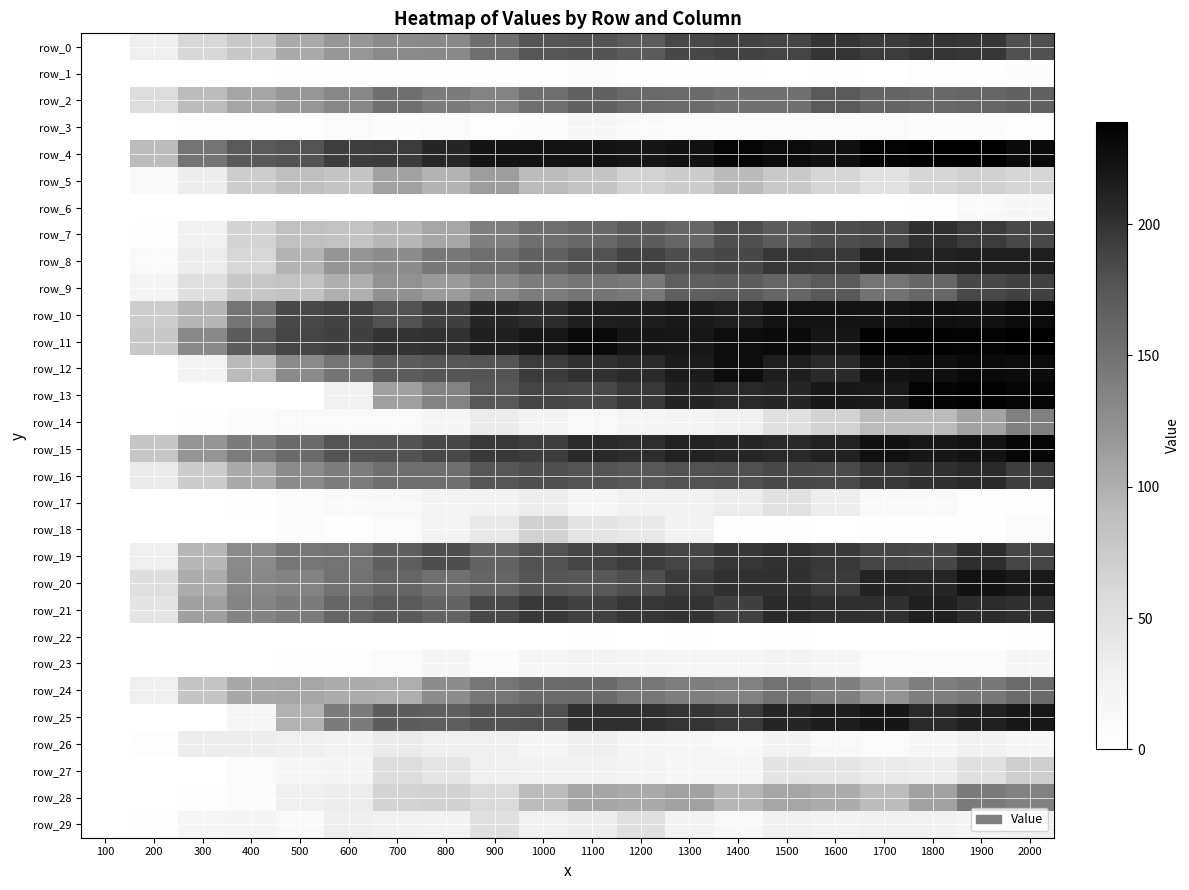

What is the sum of all row_11 values?

3884